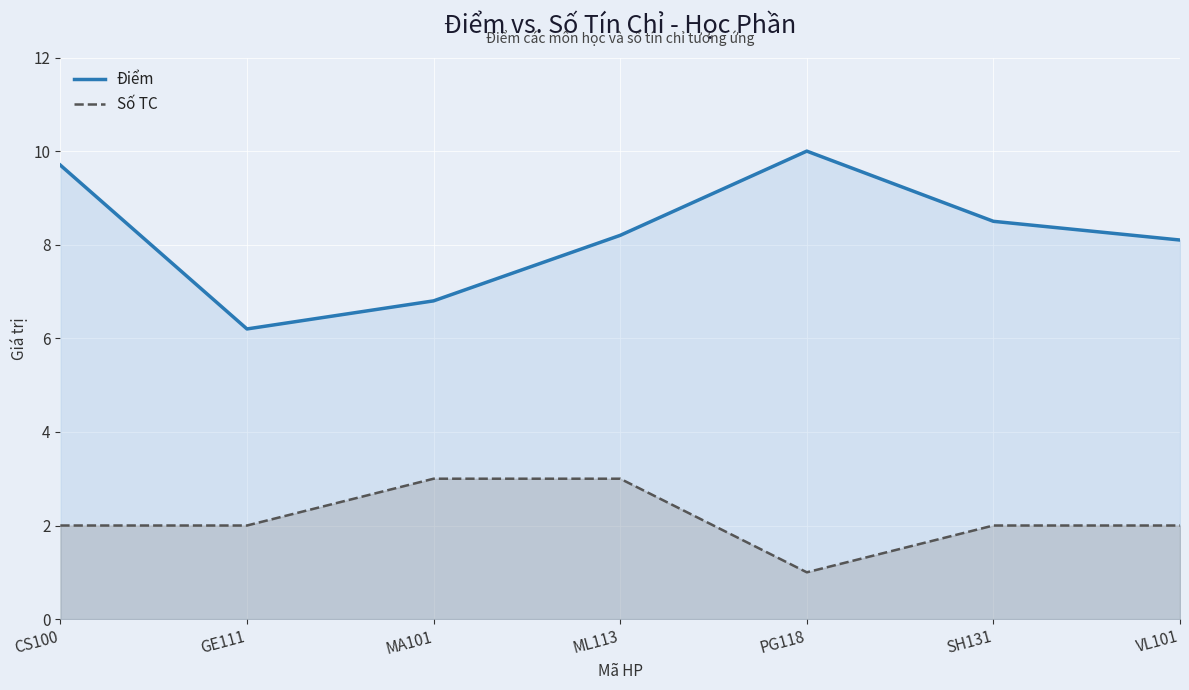

What is the label of the 1st point from the right?

VL101